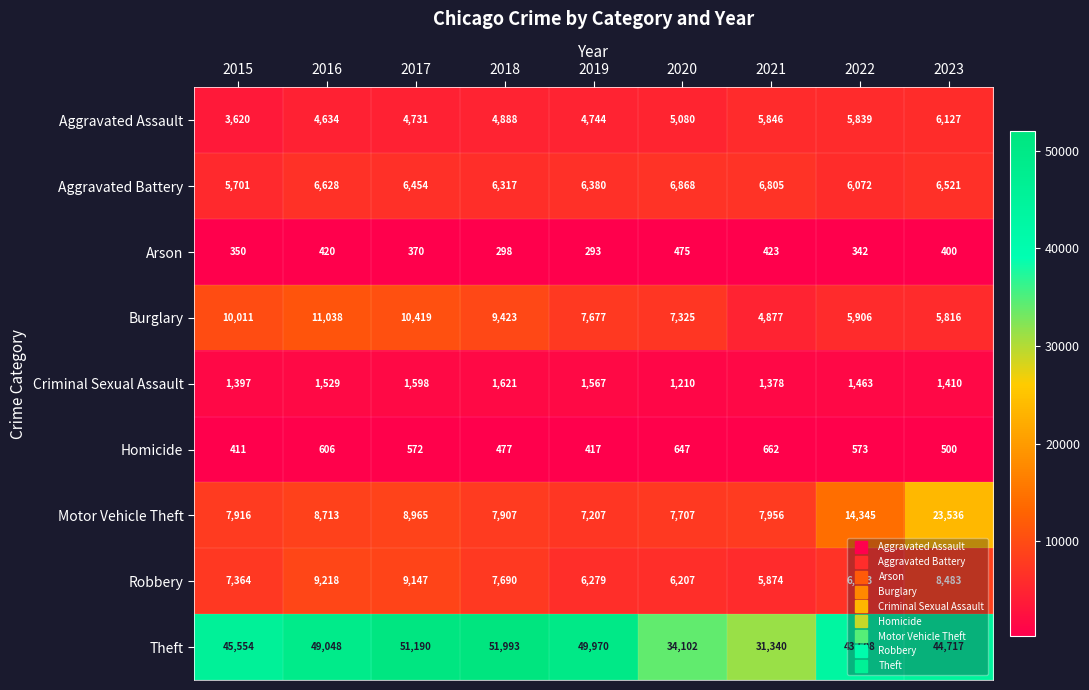

What is the sum of all Robbery values?

67075